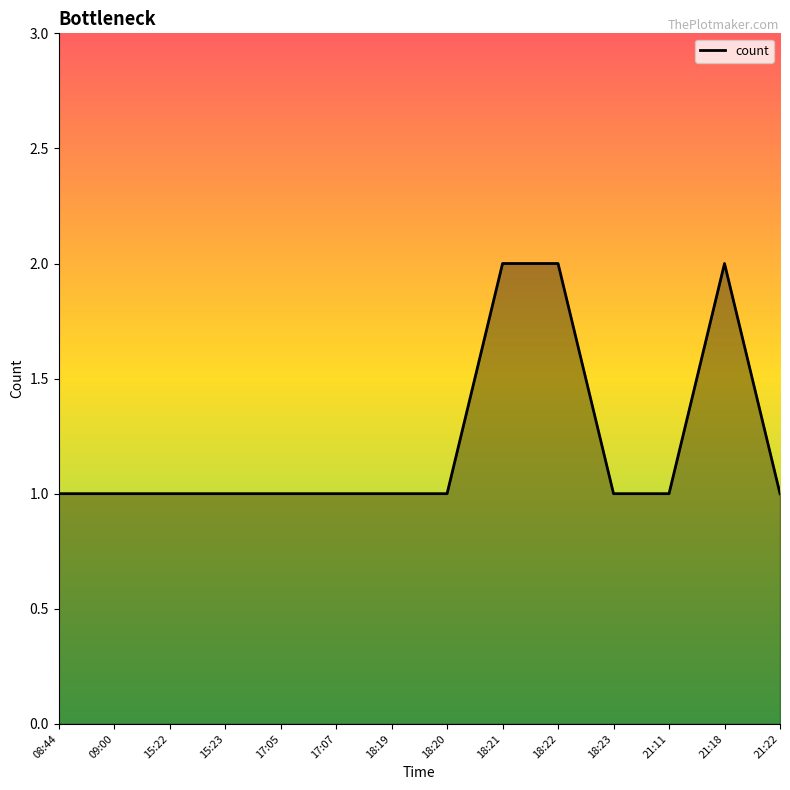

Is it true that the value at 18:23 is 2?

False